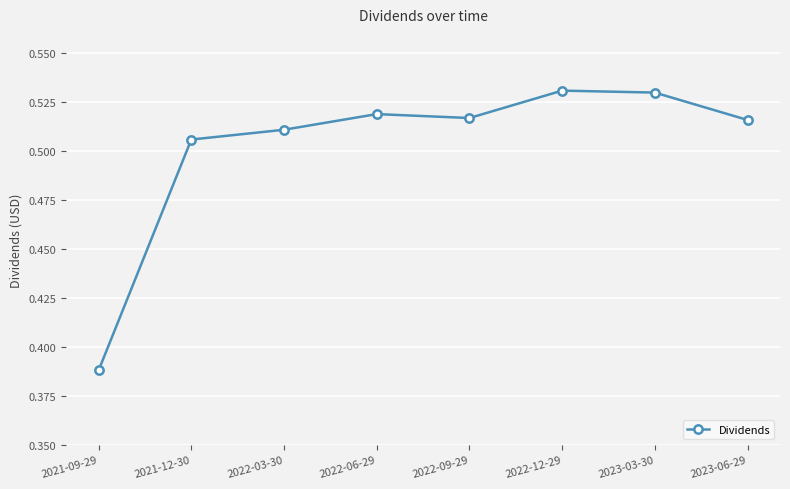

How many lines are shown in the chart?

1